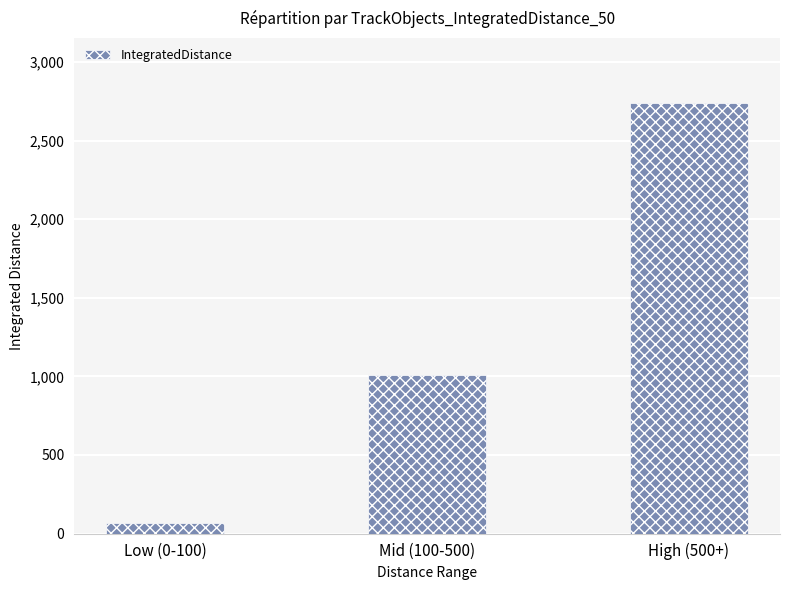

What is the minimum value shown in the chart?

67.7